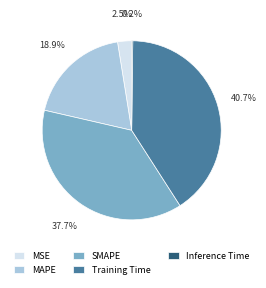

What percentage is the SMAPE slice, to the nearest percent?

38%